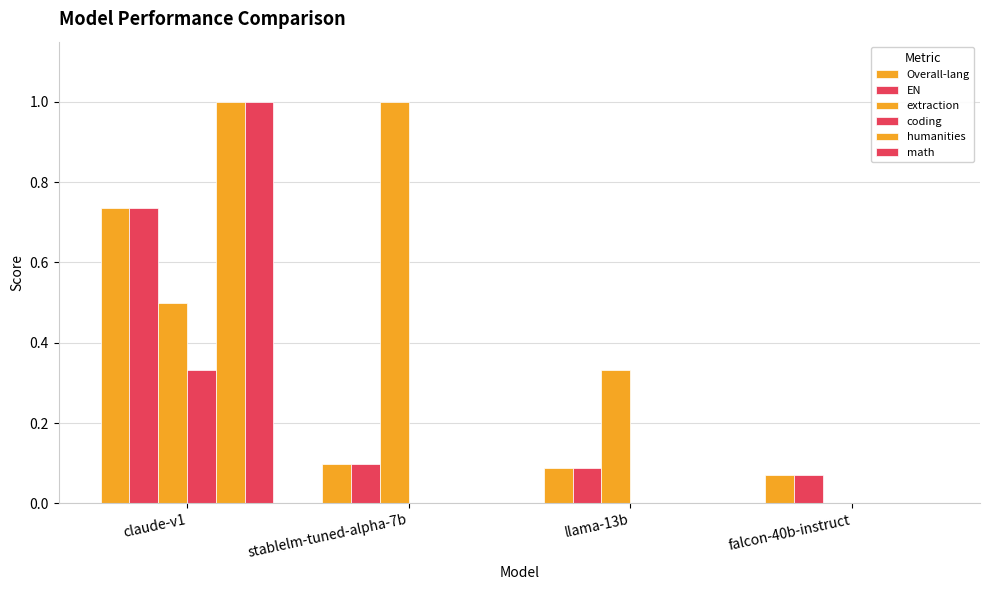

What is the difference between the maximum and second lowest values in the extraction series?

0.7